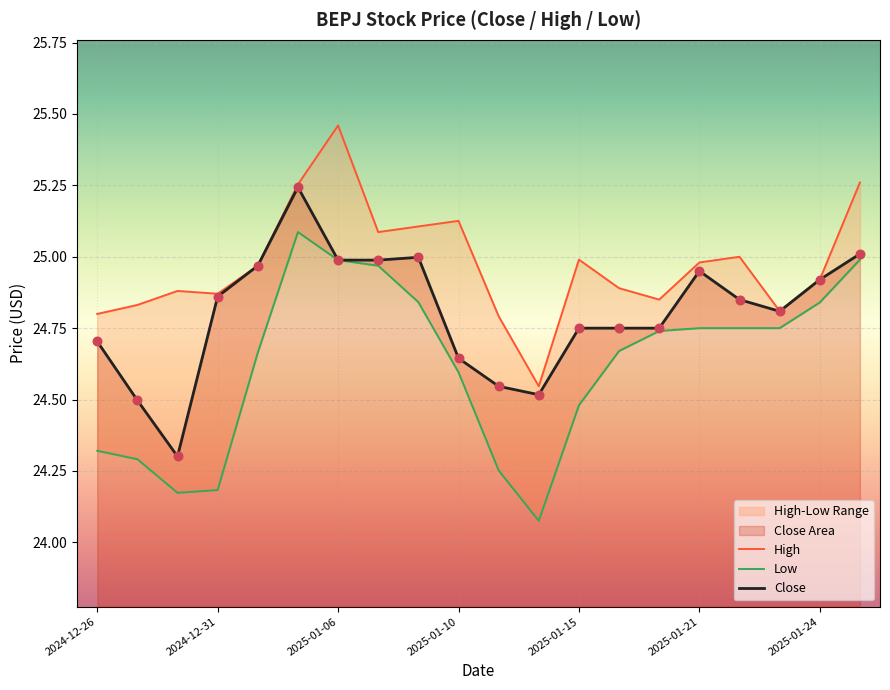

At how many categories does at least one series exceed 25?

6